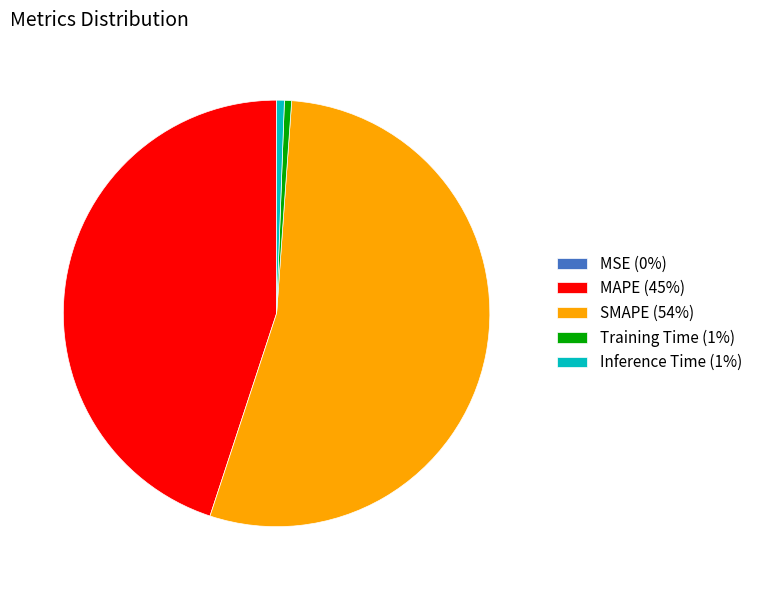

Combined, do Inference Time (1%) and SMAPE (54%) account for over 50%?

Yes